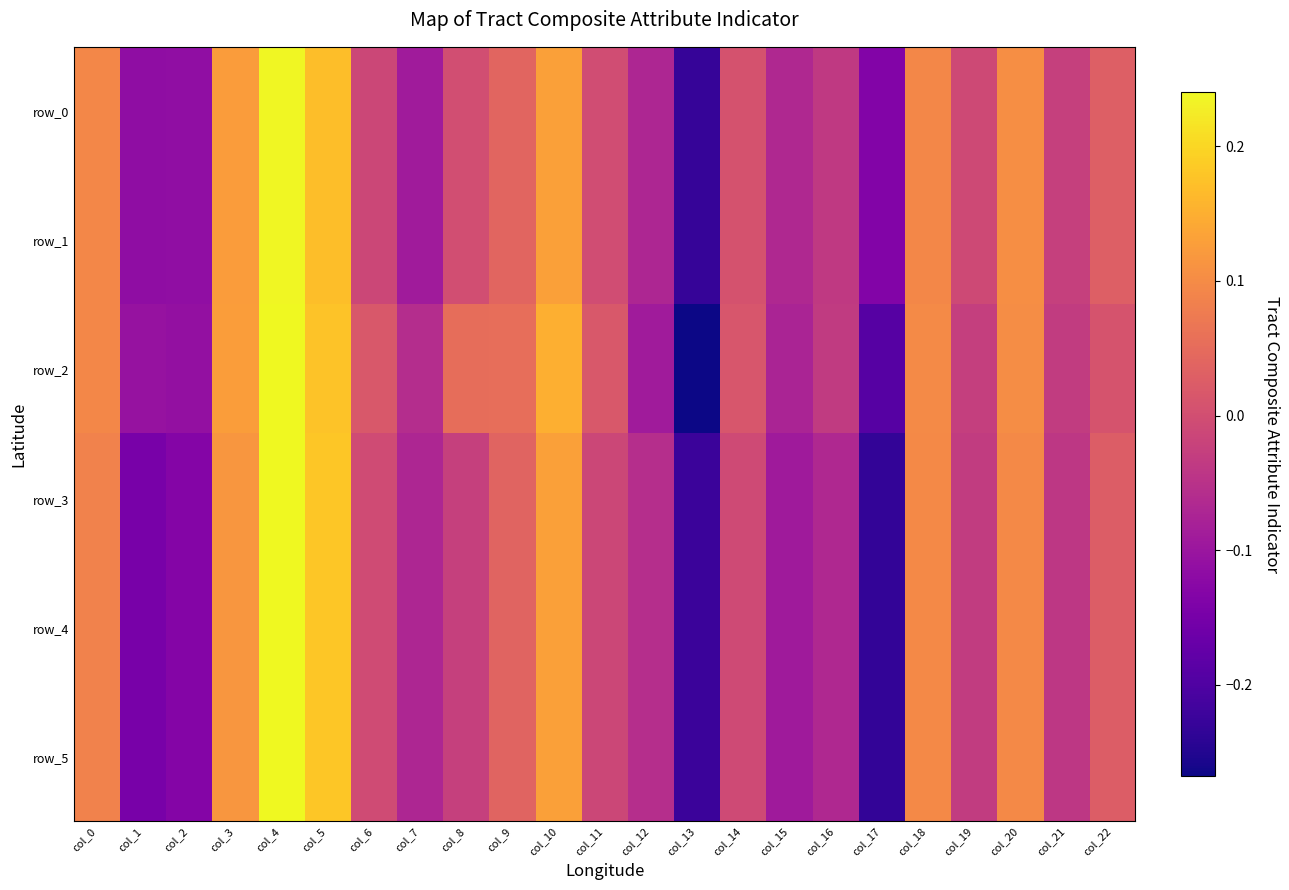

Reading right to left, transcribe all the data shown in this chart.

row_0: col_22=0.0	col_21=-0.0	col_20=0.1	col_19=-0.0	col_18=0.1	col_17=-0.1	col_16=-0.0	col_15=-0.1	col_14=0.0	col_13=-0.2	col_12=-0.1	col_11=-0.0	col_10=0.1	col_9=0.0	col_8=-0.0	col_7=-0.1	col_6=-0.0	col_5=0.2	col_4=0.2	col_3=0.1	col_2=-0.1	col_1=-0.1	col_0=0.1
row_1: col_22=0.0	col_21=-0.0	col_20=0.1	col_19=-0.0	col_18=0.1	col_17=-0.1	col_16=-0.0	col_15=-0.1	col_14=0.0	col_13=-0.2	col_12=-0.1	col_11=-0.0	col_10=0.1	col_9=0.0	col_8=-0.0	col_7=-0.1	col_6=-0.0	col_5=0.2	col_4=0.2	col_3=0.1	col_2=-0.1	col_1=-0.1	col_0=0.1
row_2: col_22=0.0	col_21=-0.0	col_20=0.1	col_19=-0.0	col_18=0.1	col_17=-0.2	col_16=-0.0	col_15=-0.1	col_14=0.0	col_13=-0.3	col_12=-0.1	col_11=0.0	col_10=0.1	col_9=0.1	col_8=0.1	col_7=-0.1	col_6=0.0	col_5=0.2	col_4=0.2	col_3=0.1	col_2=-0.1	col_1=-0.1	col_0=0.1
row_3: col_22=0.0	col_21=-0.0	col_20=0.1	col_19=-0.0	col_18=0.1	col_17=-0.2	col_16=-0.1	col_15=-0.1	col_14=-0.0	col_13=-0.2	col_12=-0.1	col_11=-0.0	col_10=0.1	col_9=0.0	col_8=-0.0	col_7=-0.1	col_6=-0.0	col_5=0.2	col_4=0.2	col_3=0.1	col_2=-0.1	col_1=-0.1	col_0=0.1
row_4: col_22=0.0	col_21=-0.0	col_20=0.1	col_19=-0.0	col_18=0.1	col_17=-0.2	col_16=-0.1	col_15=-0.1	col_14=-0.0	col_13=-0.2	col_12=-0.1	col_11=-0.0	col_10=0.1	col_9=0.0	col_8=-0.0	col_7=-0.1	col_6=-0.0	col_5=0.2	col_4=0.2	col_3=0.1	col_2=-0.1	col_1=-0.1	col_0=0.1
row_5: col_22=0.0	col_21=-0.0	col_20=0.1	col_19=-0.0	col_18=0.1	col_17=-0.2	col_16=-0.1	col_15=-0.1	col_14=-0.0	col_13=-0.2	col_12=-0.1	col_11=-0.0	col_10=0.1	col_9=0.0	col_8=-0.0	col_7=-0.1	col_6=-0.0	col_5=0.2	col_4=0.2	col_3=0.1	col_2=-0.1	col_1=-0.1	col_0=0.1